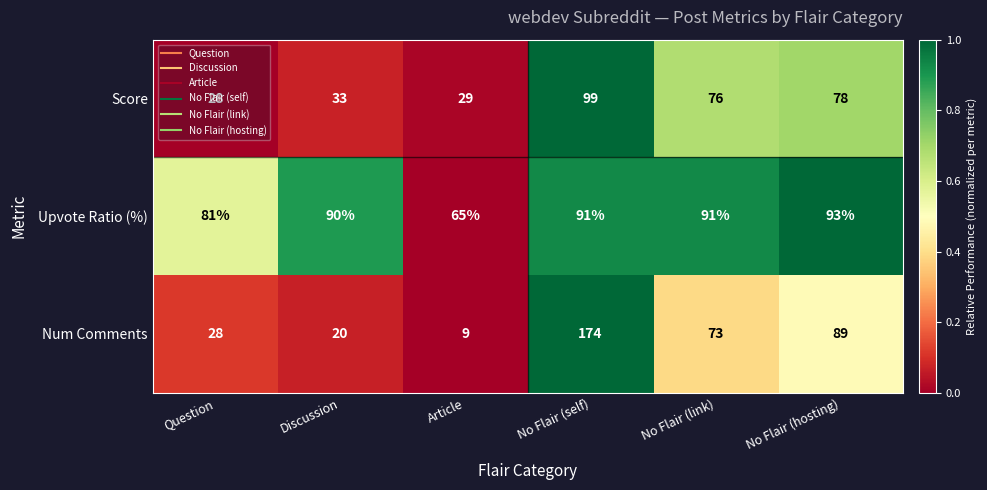

At which label is Score closest to 63?

No Flair (link)